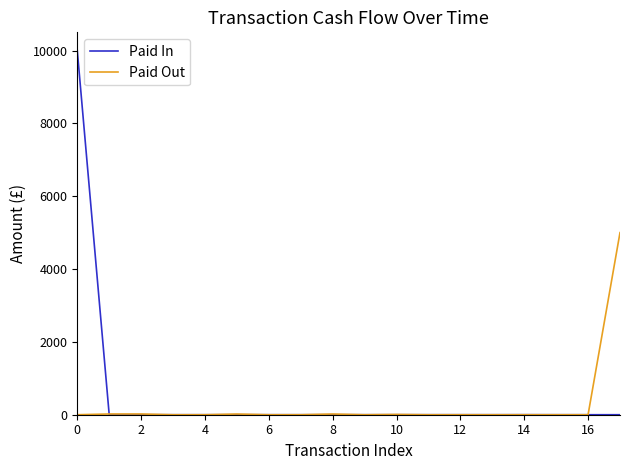

What is the maximum value shown in the chart?

10000.0